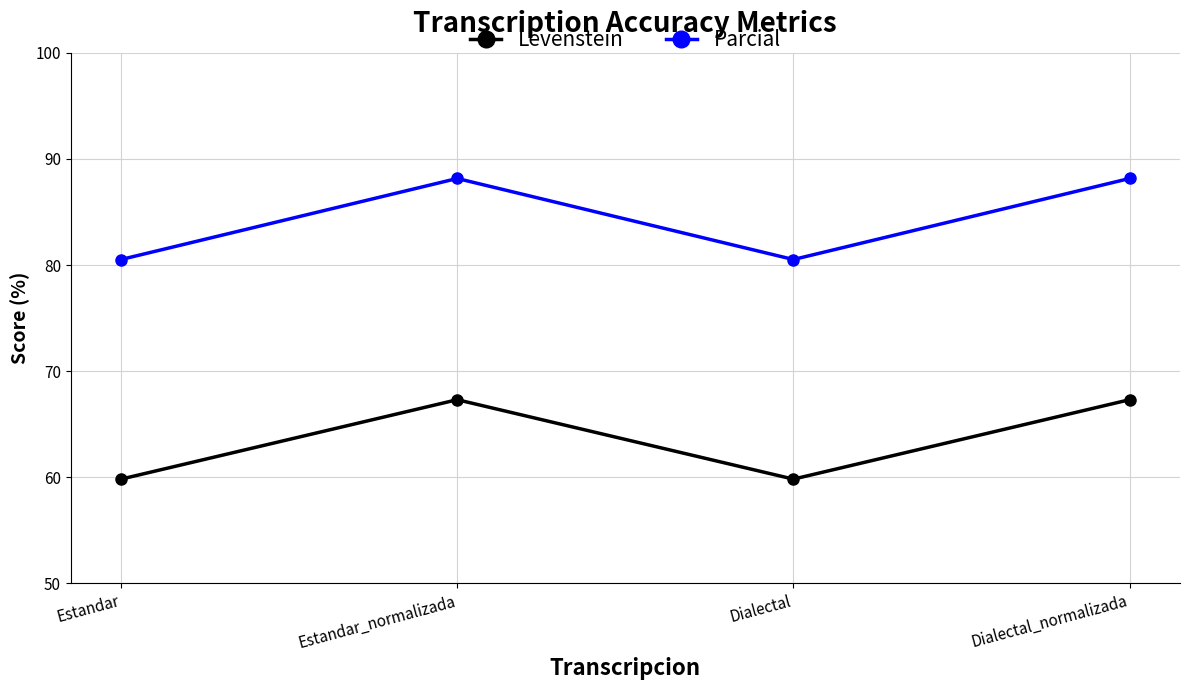

How many data points does each series have?

4